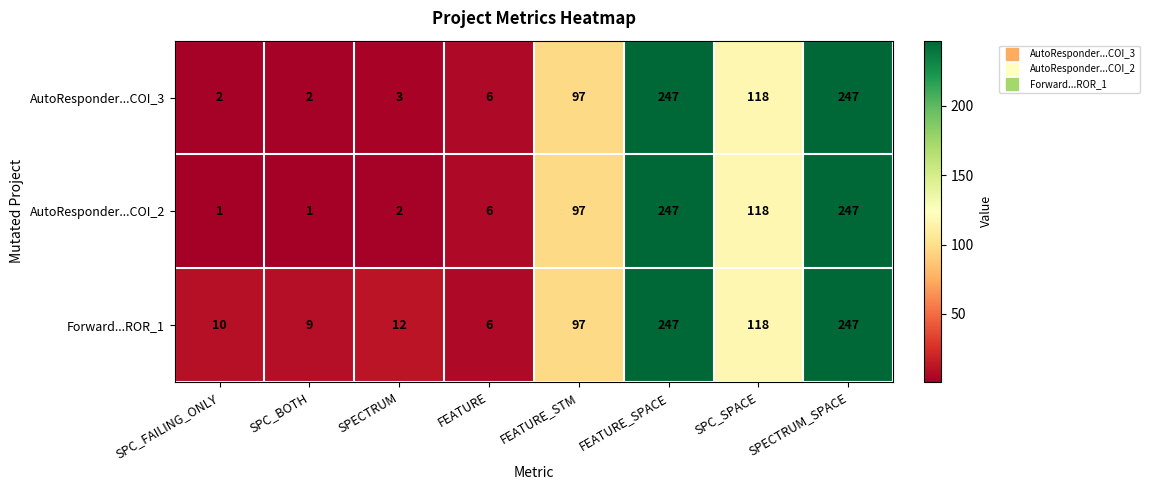

Is the value of AutoResponder...COI_3 at SPC_SPACE greater than the value of AutoResponder...COI_2 at SPECTRUM?

Yes